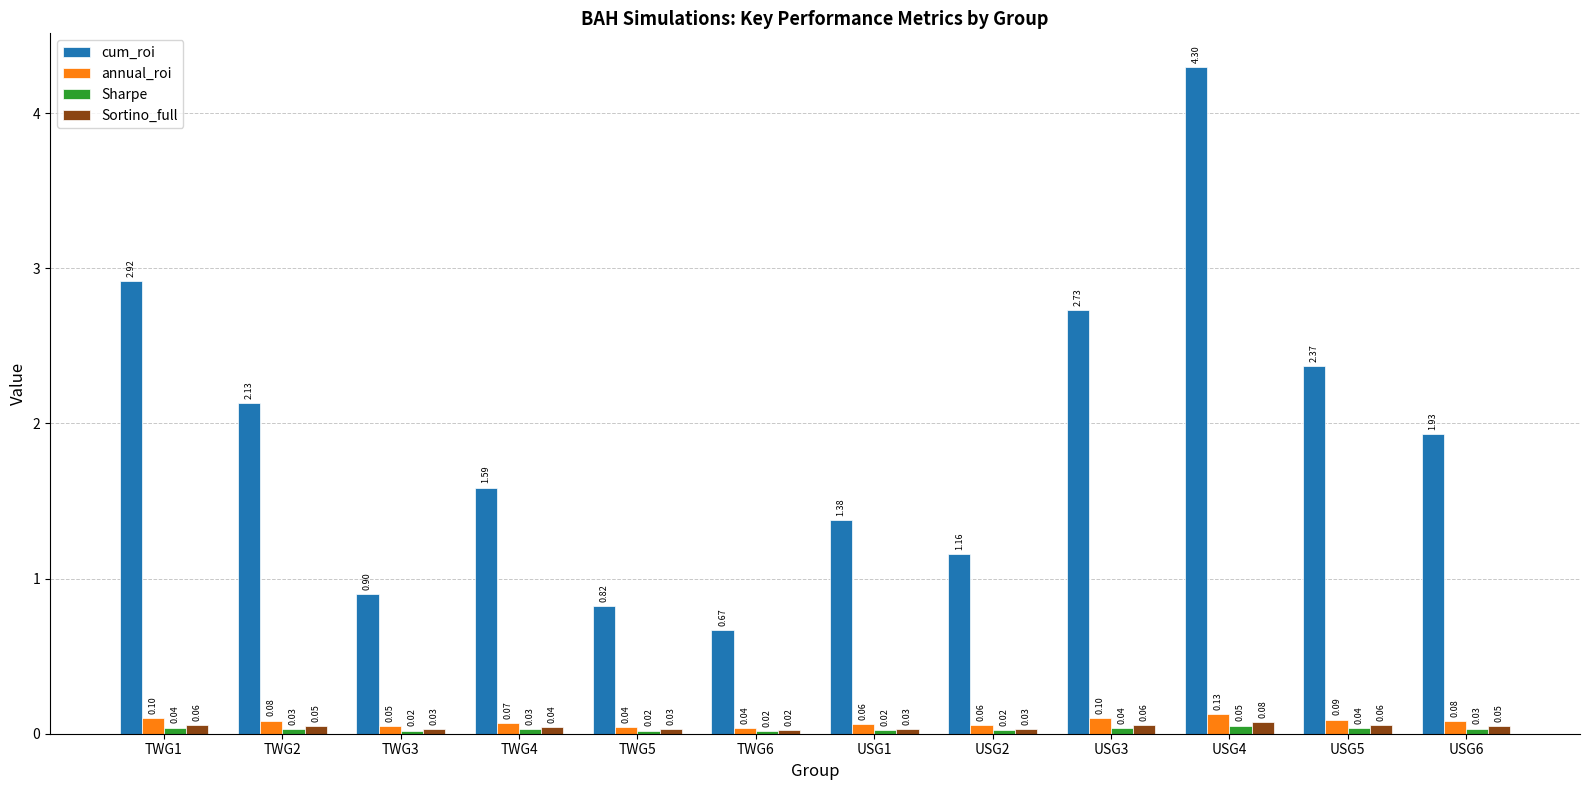

What is the sum of all Sortino_full values?

0.5